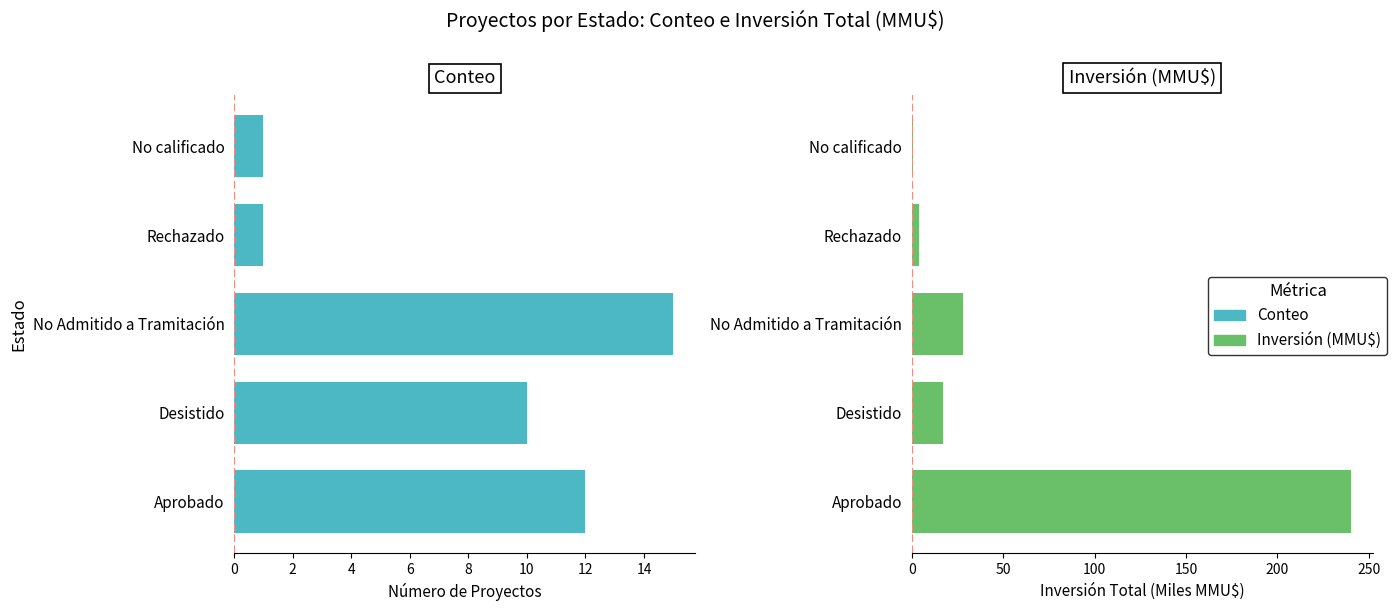

The value of Inversión (MMMU$) at No calificado is 0.2. True or false?

False